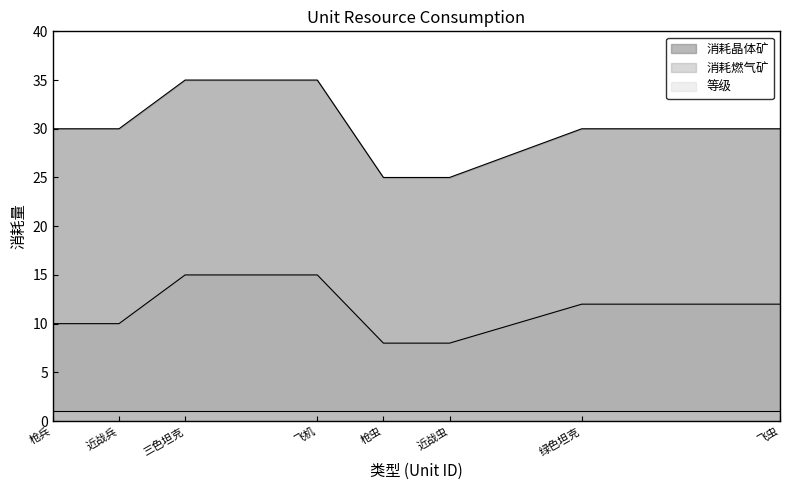

True or false: 消耗晶体矿 and 消耗燃气矿 cross at least once.

False